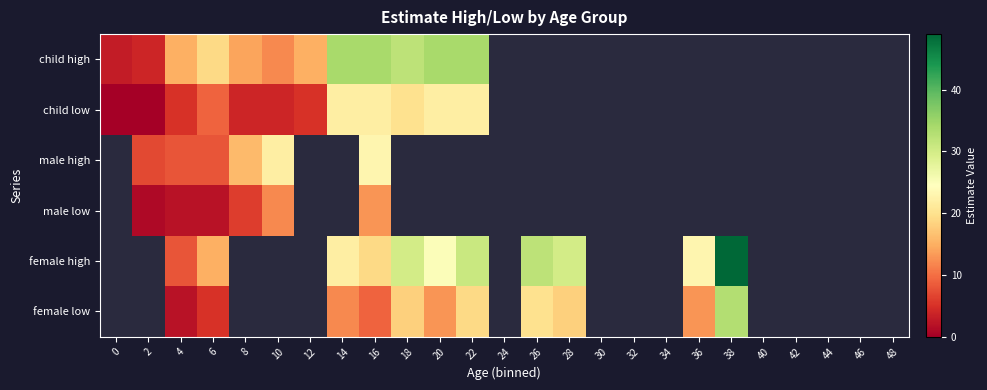

Which has a higher value, 2 or 16?

16